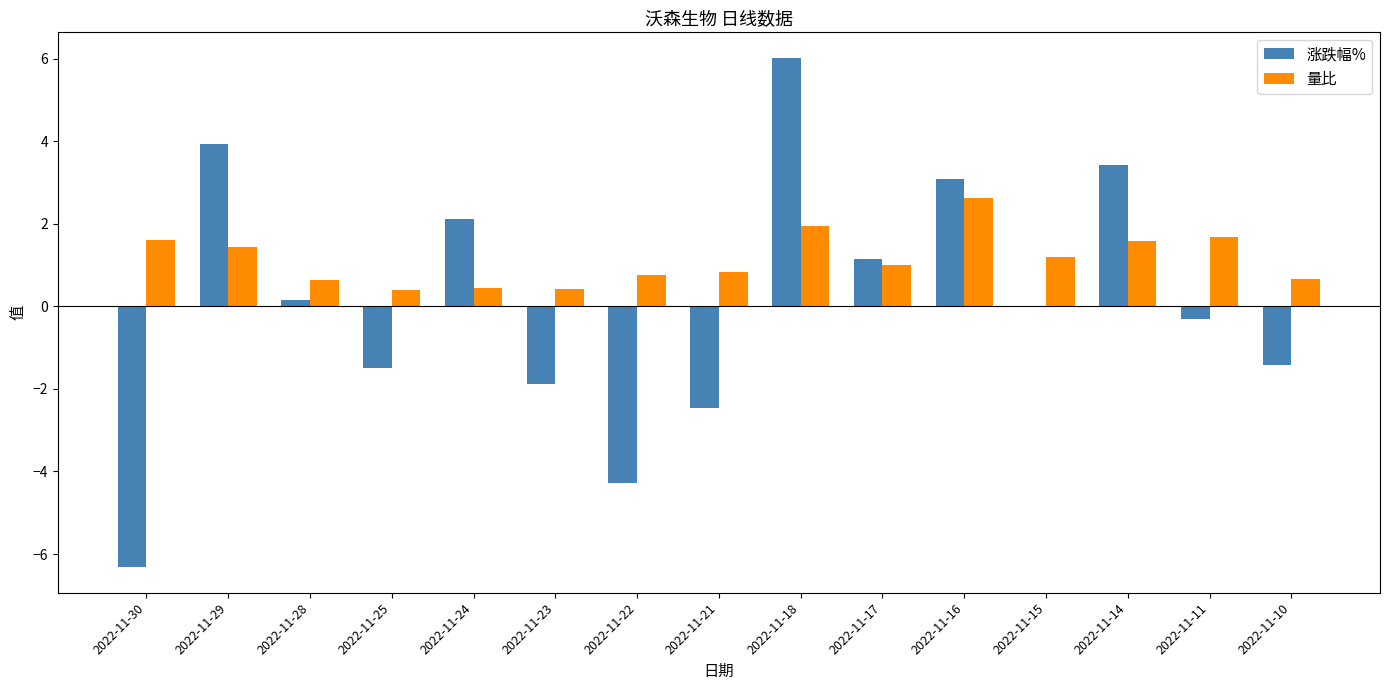

What is the maximum value for 量比?

2.6